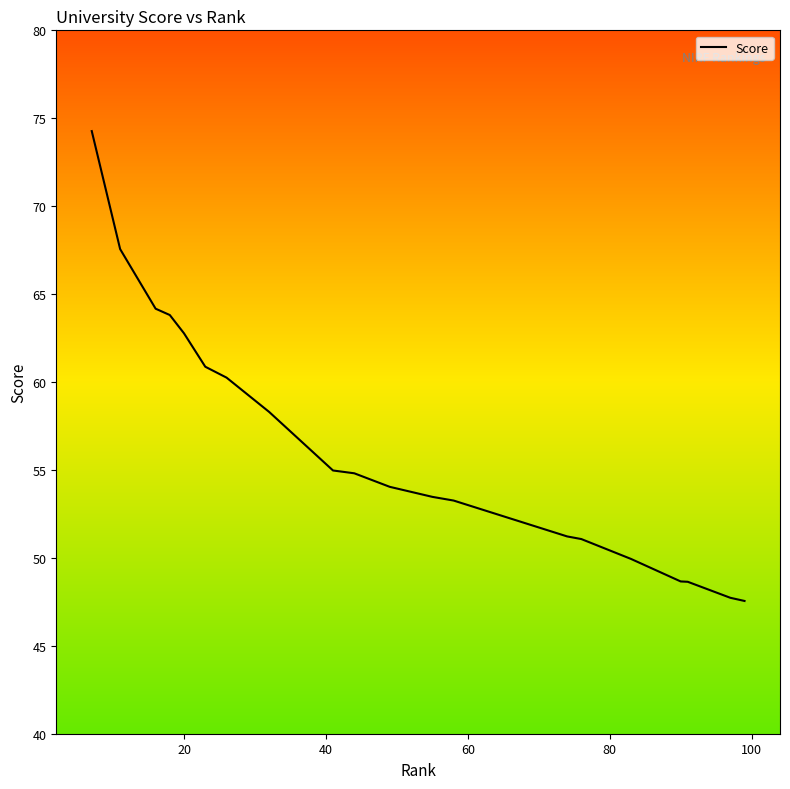

What is the difference between the maximum and minimum values?

26.7